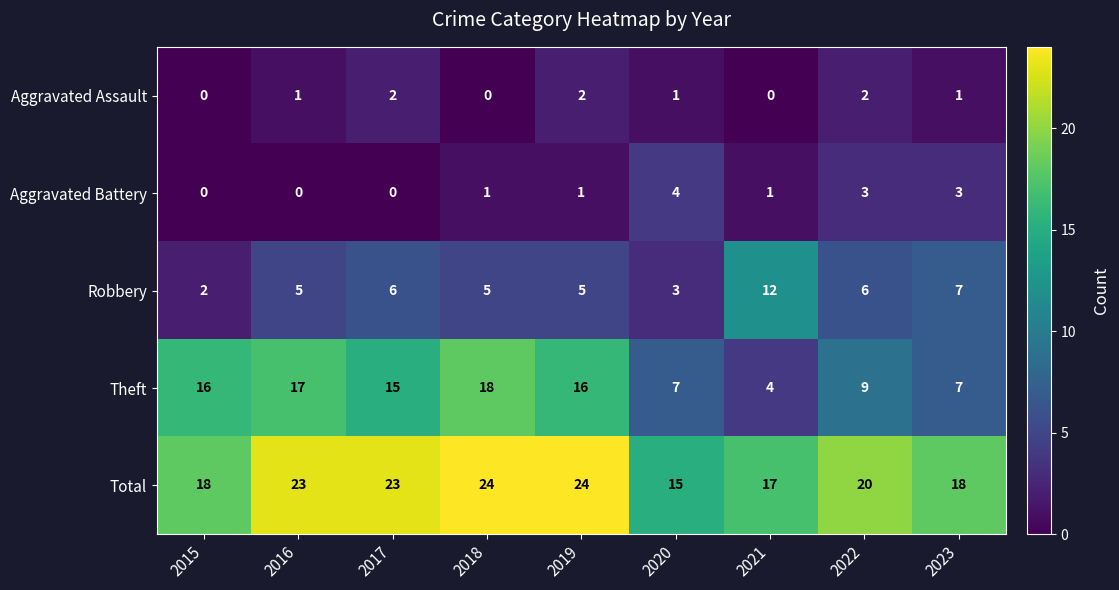

Rank the series at 2021 from lowest to highest value.

Aggravated Assault, Aggravated Battery, Theft, Robbery, Total